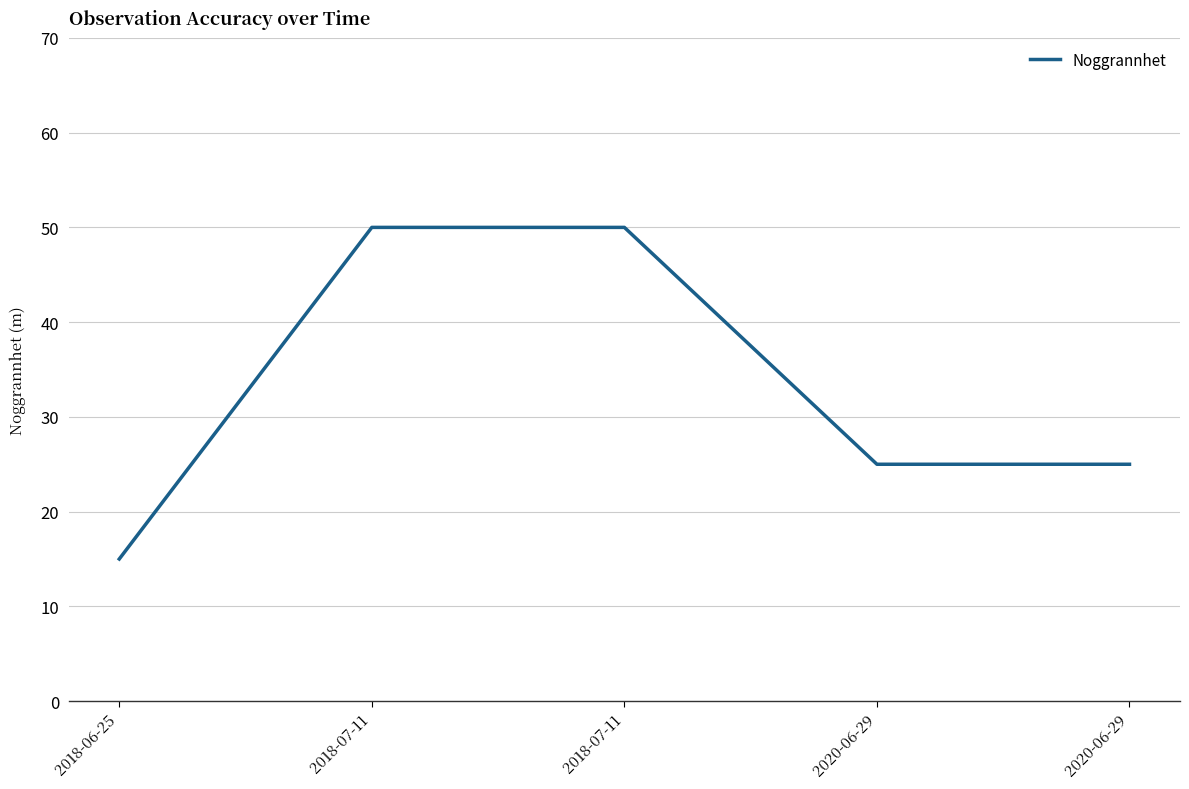

What is the value of the 3rd point from the left?

50